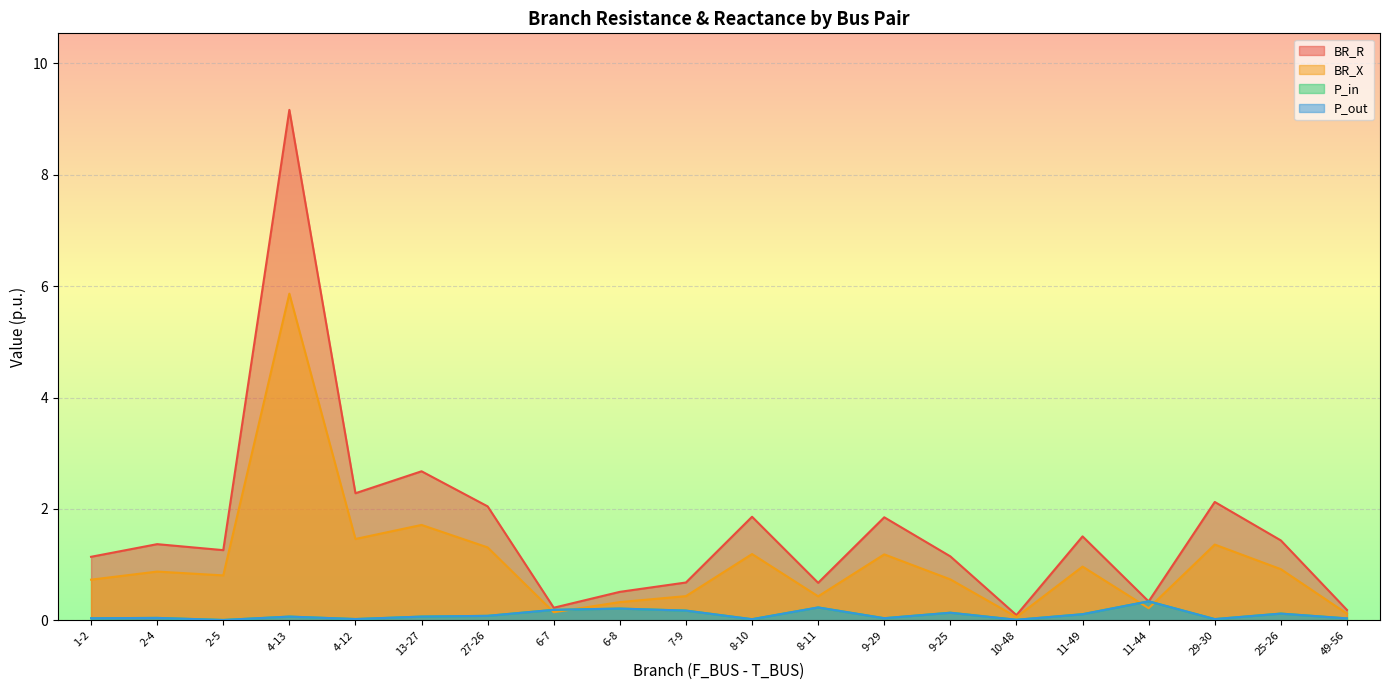

What is the difference between the maximum and minimum values in the BR_X series?

5.8